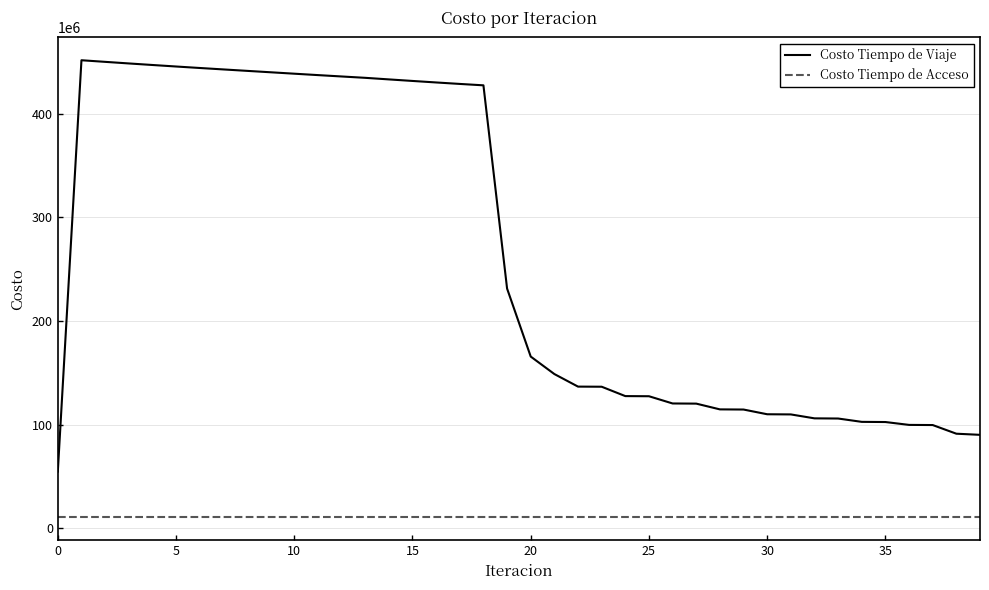

True or false: Costo Tiempo de Viaje and Costo Tiempo de Acceso intersect in this chart.

False